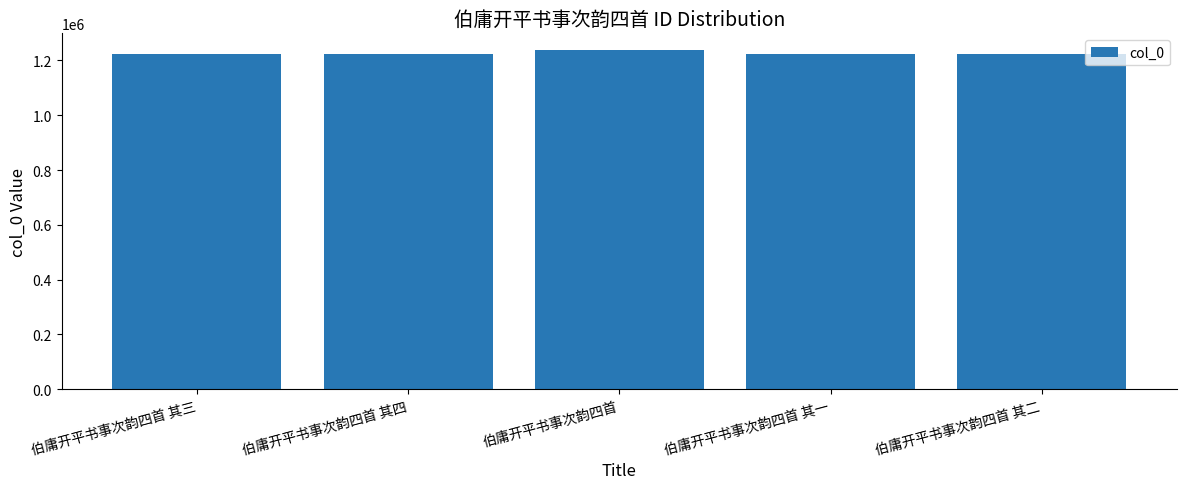

What is the maximum value shown in the chart?

1237136